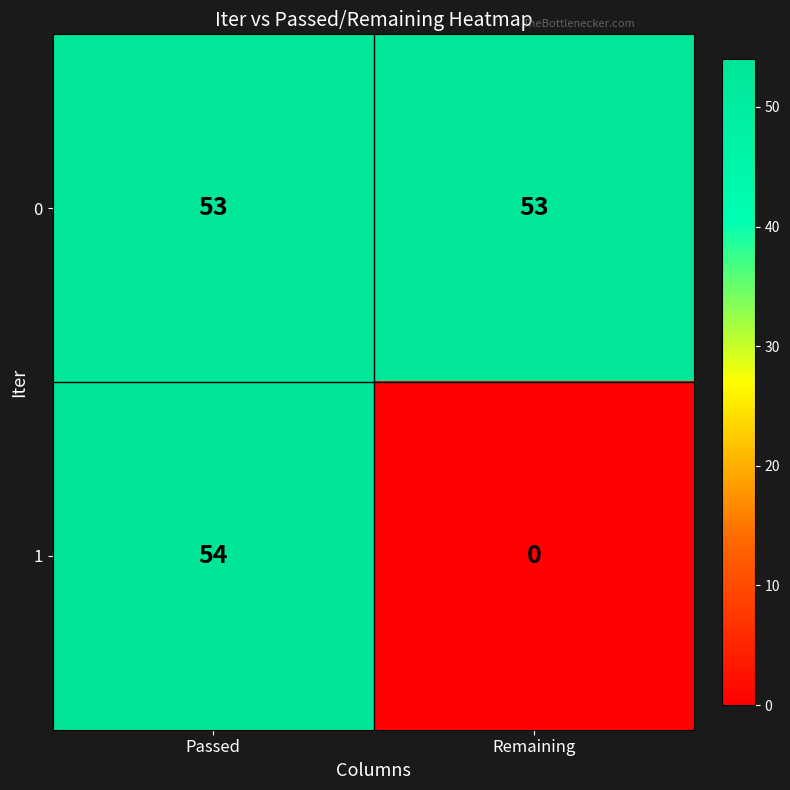

The 0 series shows 22 at Passed. True or false?

False